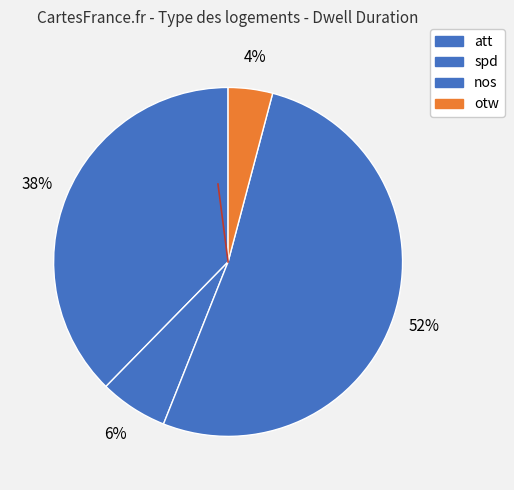

What is the ratio of the value at otw to the value at nos?

0.1